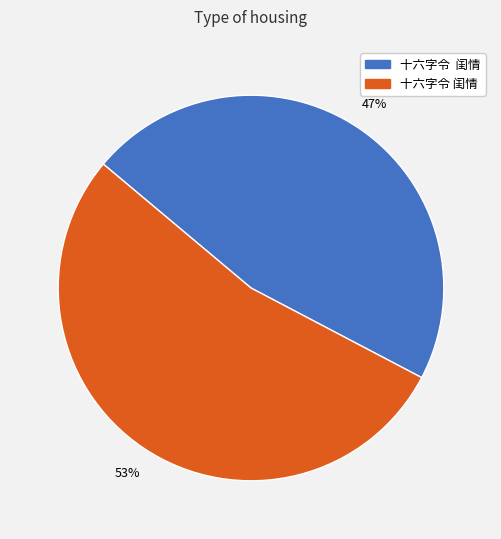

Is there any slice that represents more than half of the pie?

Yes